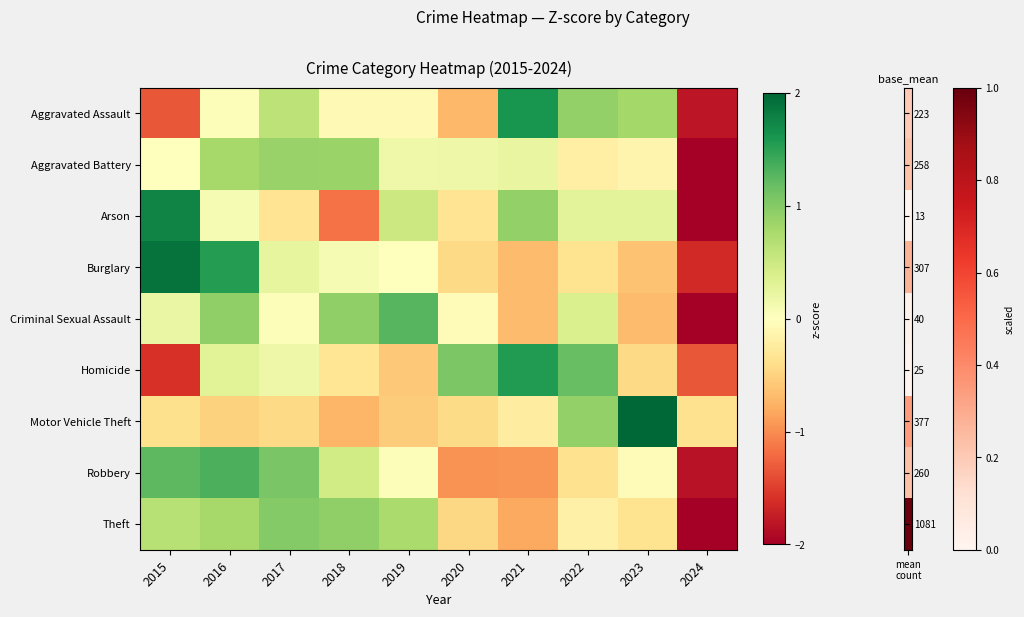

Count the number of data series in this chart.

9